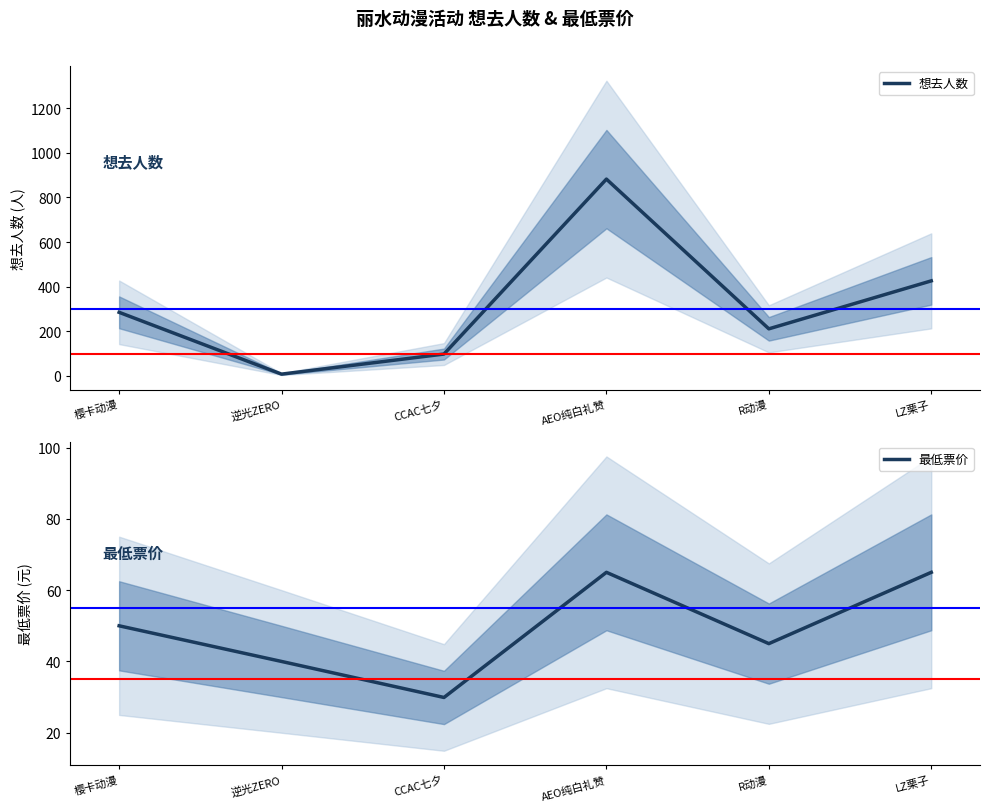

Where does the 想去人数 series first go above 285?

AEO纯白礼赞